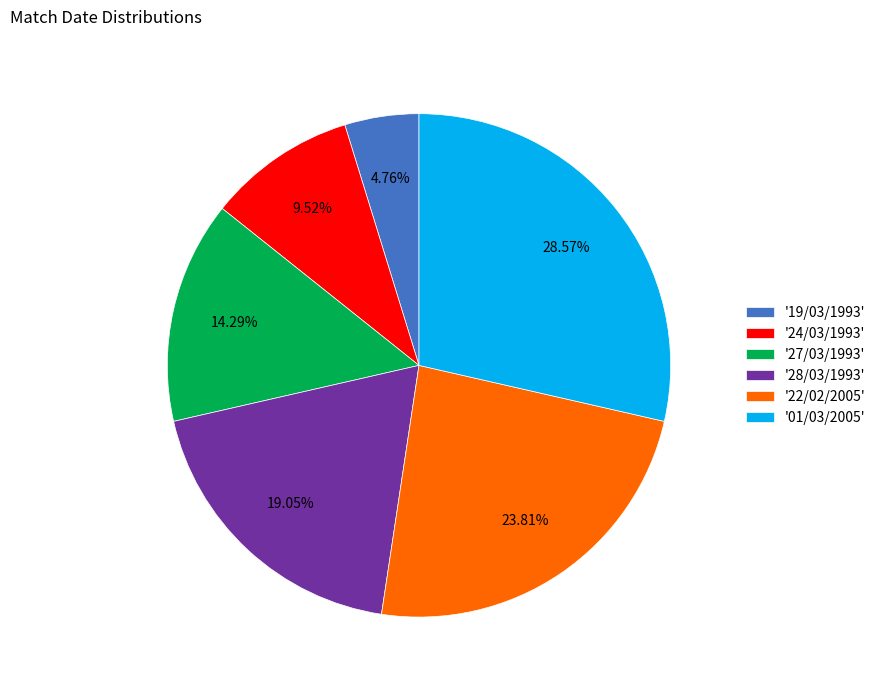

What is the ratio of the value at '28/03/1993' to the value at '22/02/2005'?

0.8